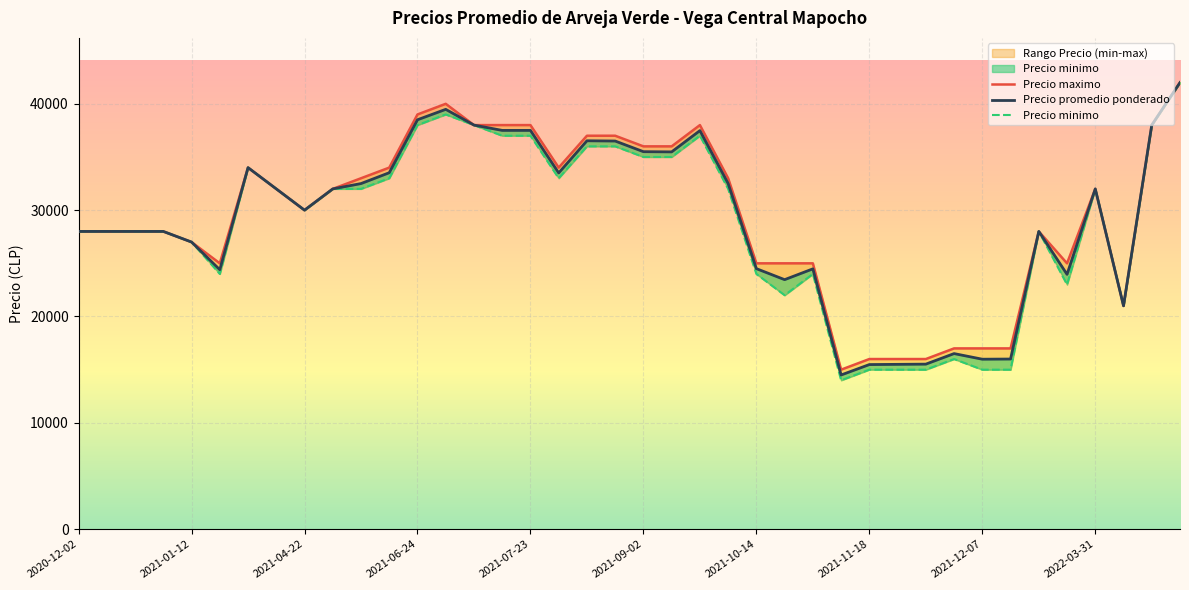

True or false: Precio minimo has a value of 10793 at 26.

False